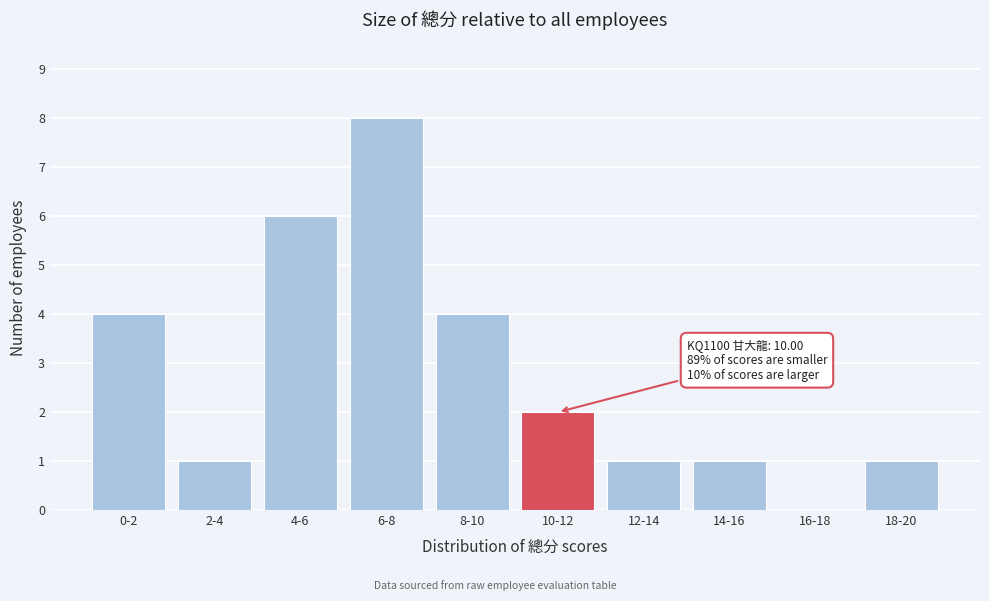

Reading left to right, what are all the values shown in this chart?

0-2=4	2-4=1	4-6=6	6-8=8	8-10=4	10-12=2	12-14=1	14-16=1	16-18=0	18-20=1